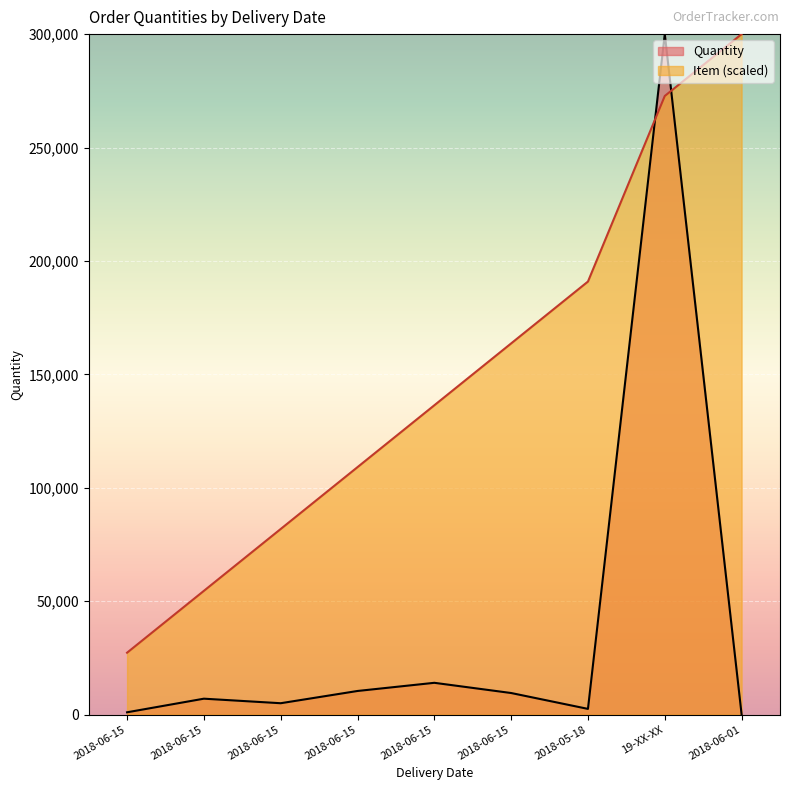

At how many categories does at least one series exceed 266891?

2